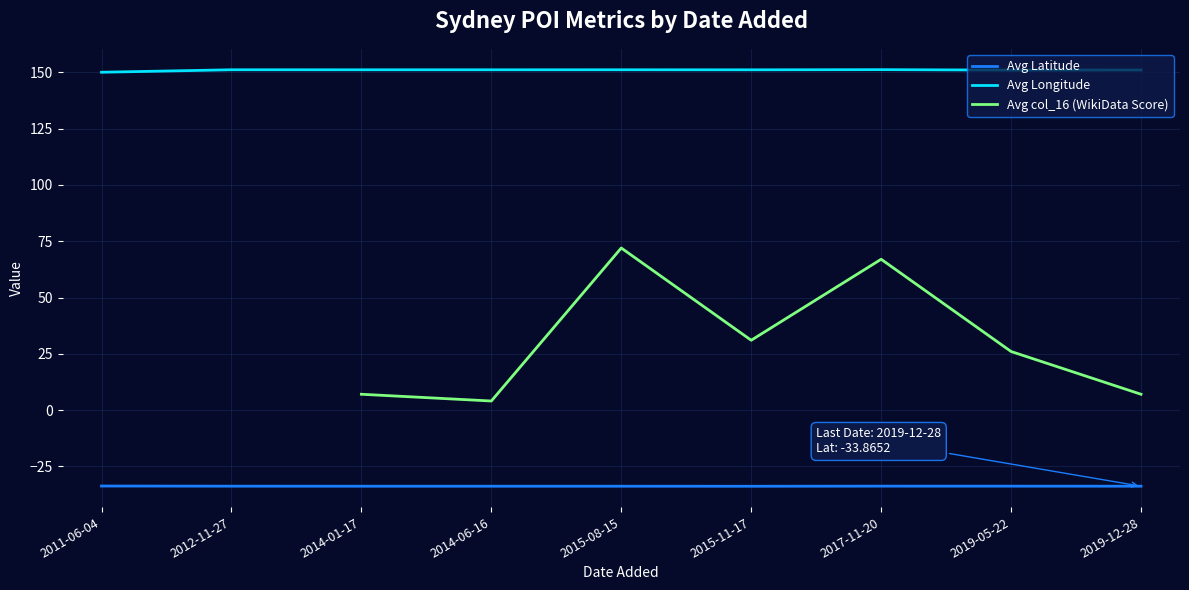

Is the value of Avg col_16 (WikiData Score) at 2012-11-27 greater than the value of Avg Longitude at 2015-08-15?

No